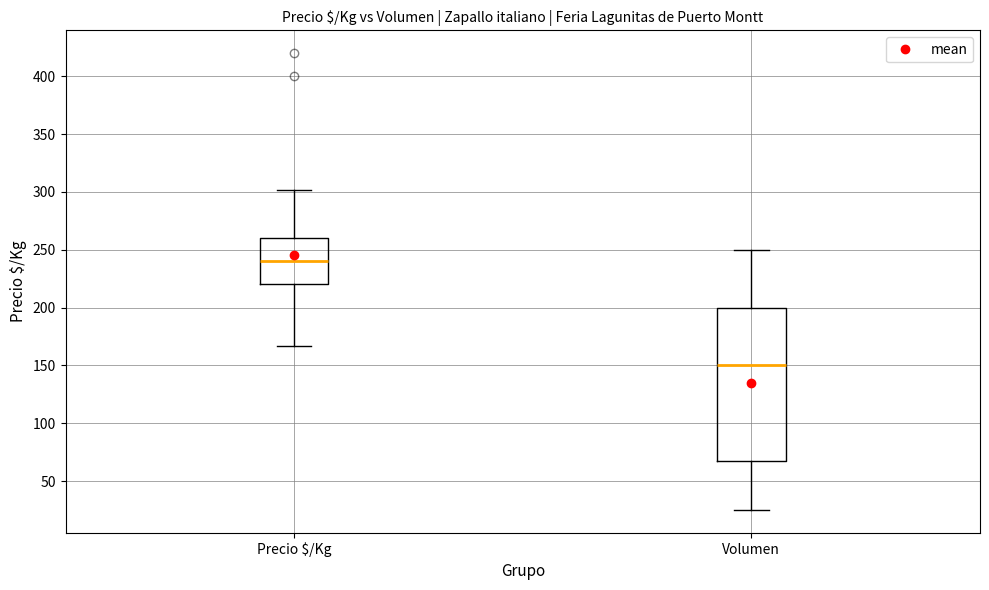

Reading left to right, read every box against the y-axis: the position of its median line, the range the box covers, and the ends of its whiskers. The values are not printed on the chart, so give them approximately, as read against the axis.

Precio $/Kg: median 240, box 220 to 260, whiskers 165 to 300
Volumen: median 150, box 70 to 200, whiskers 25 to 250